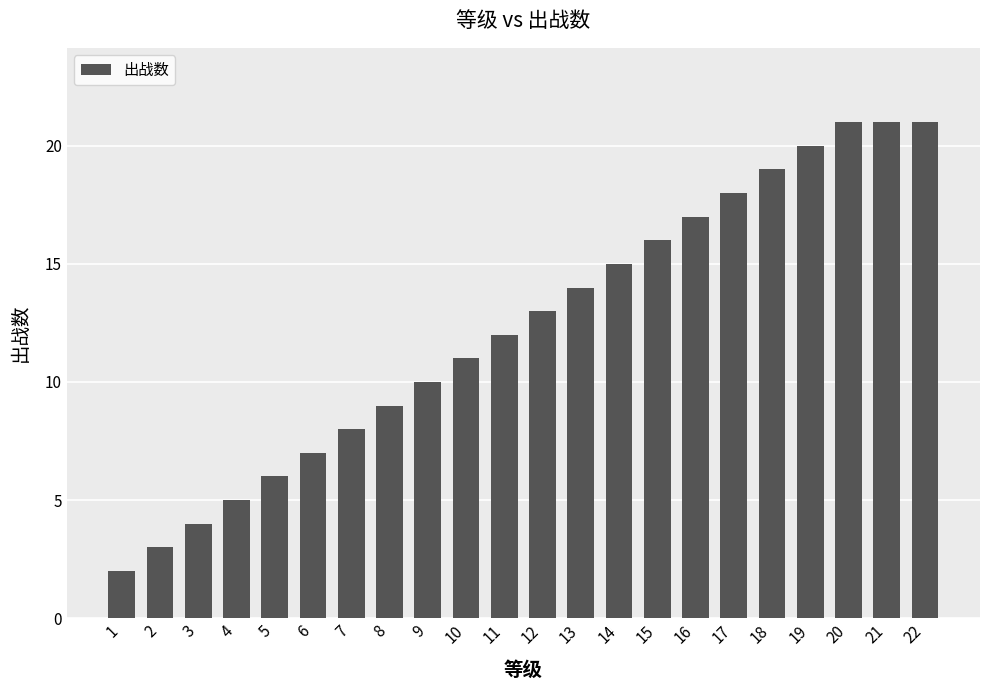

What is the value of the 10th bar from the left?

11